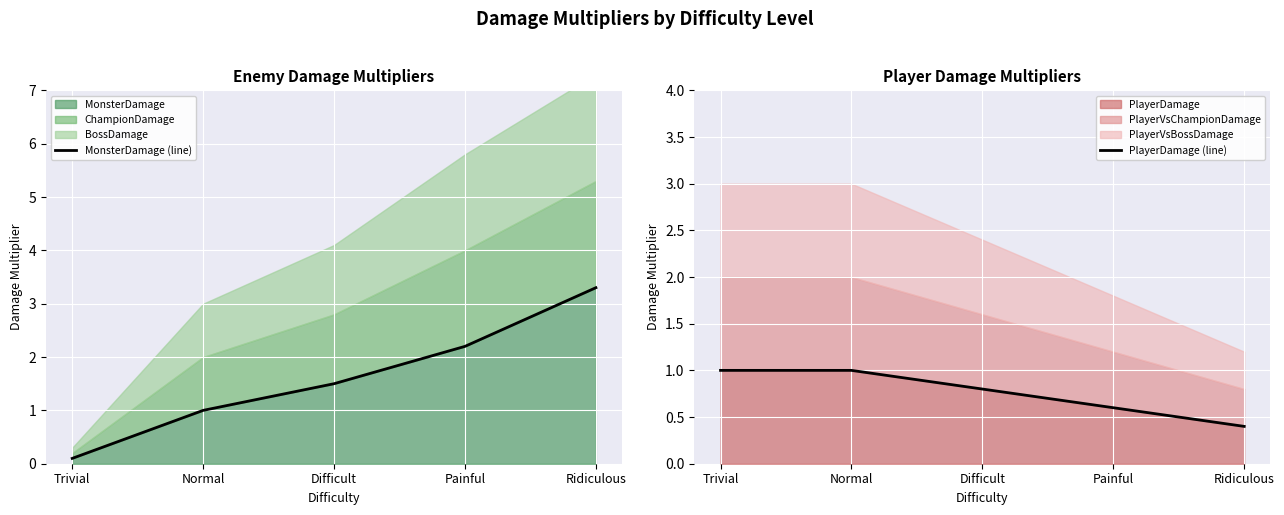

Rank the categories by MonsterDamage value from highest to lowest.

Ridiculous, Painful, Difficult, Normal, Trivial